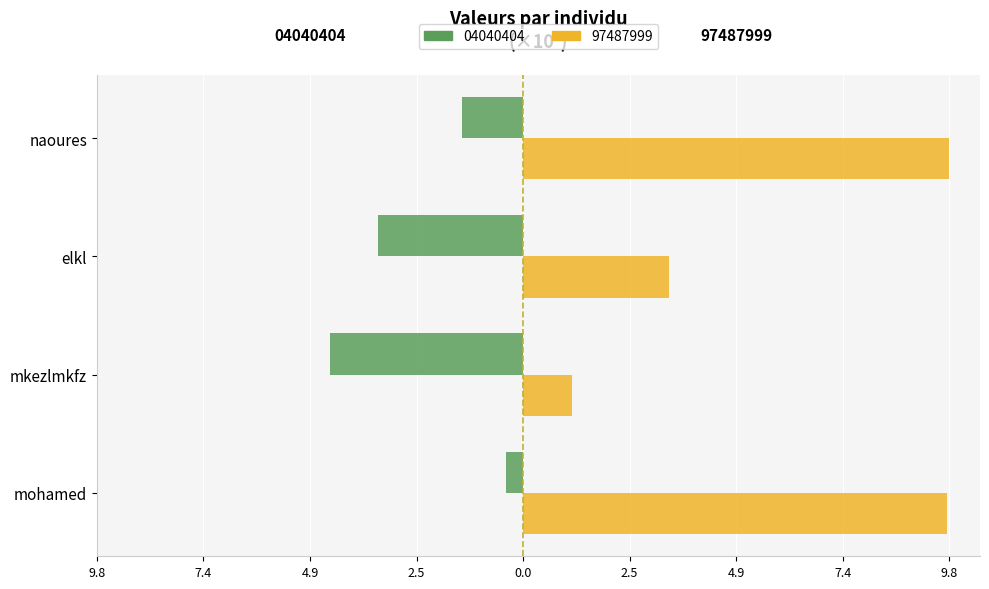

At which label is 97487999 closest to 5?

elkl